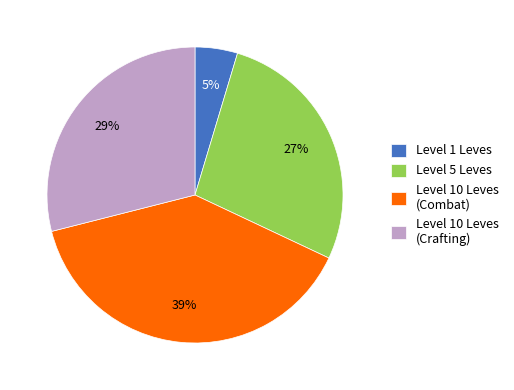

To the nearest percent, what percentage of the pie is Level 10 Leves (Combat)?

39%